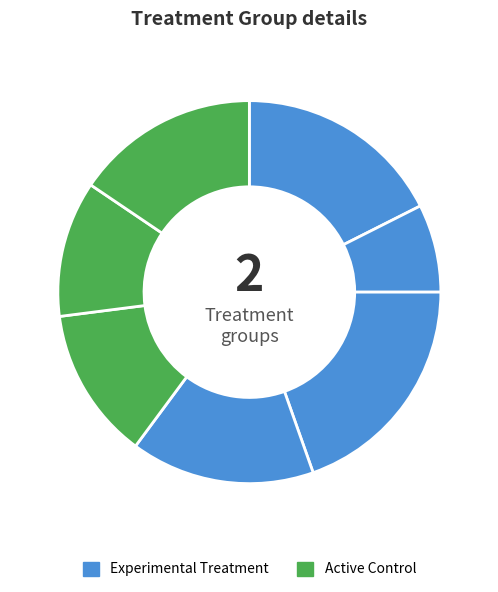

To the nearest percent, what is the average slice percentage?

14%